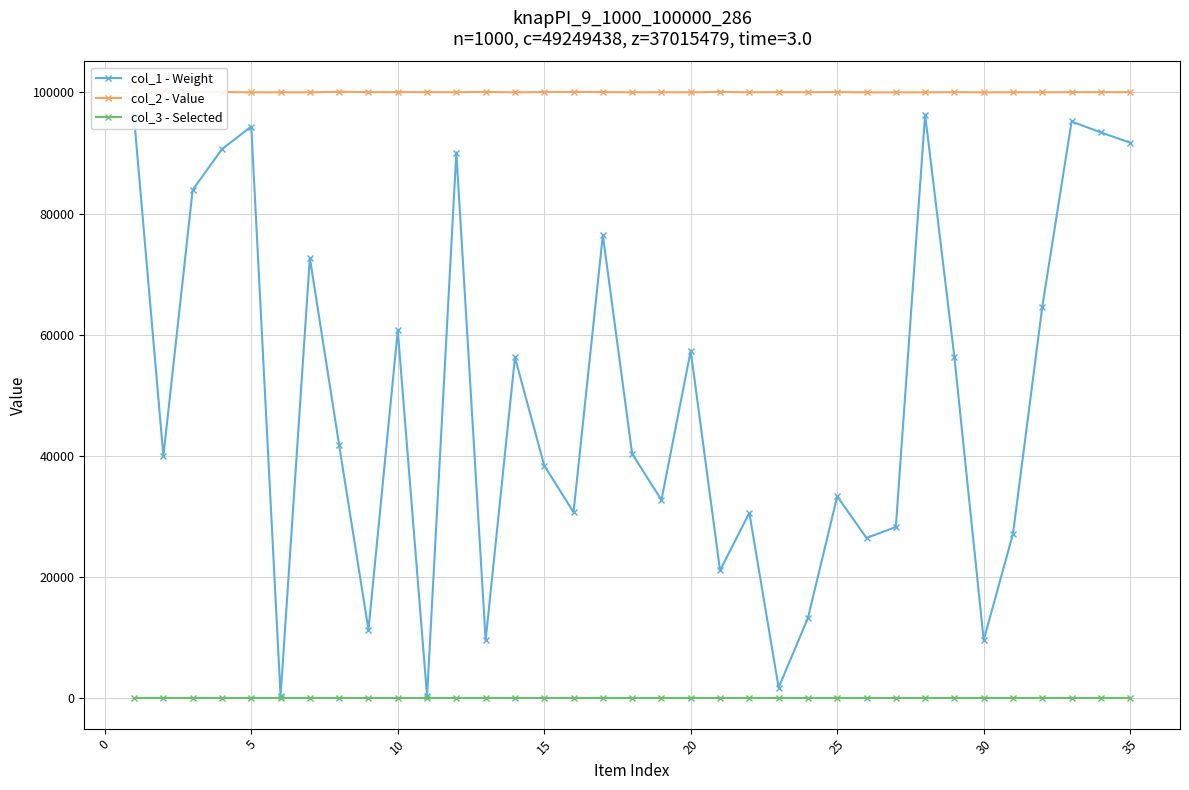

True or false: col_2 - Value and col_1 - Weight cross at least once.

False